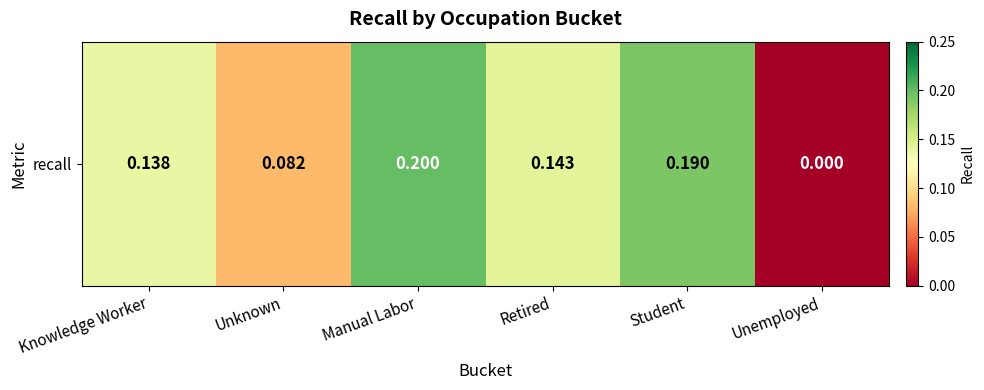

How many positive values are there?

5